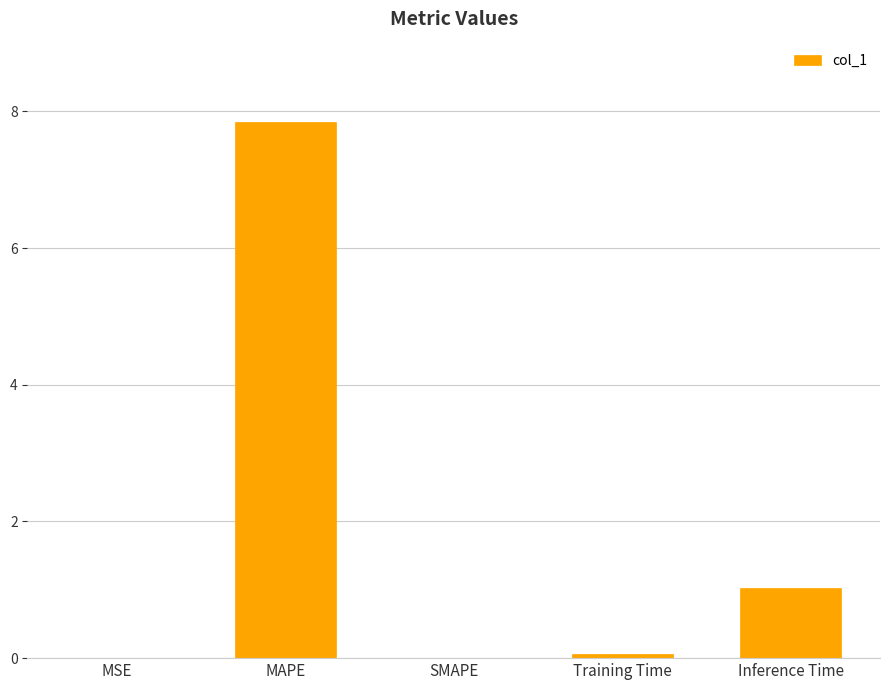

What is the average value?

1.8